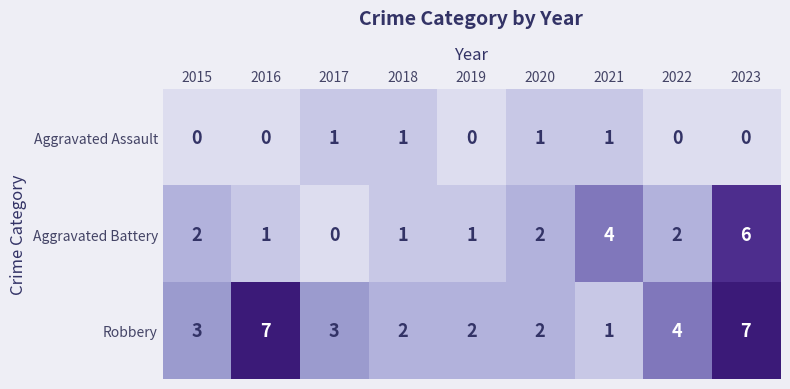

What is the difference between the second highest and second lowest values in the Aggravated Battery series?

3